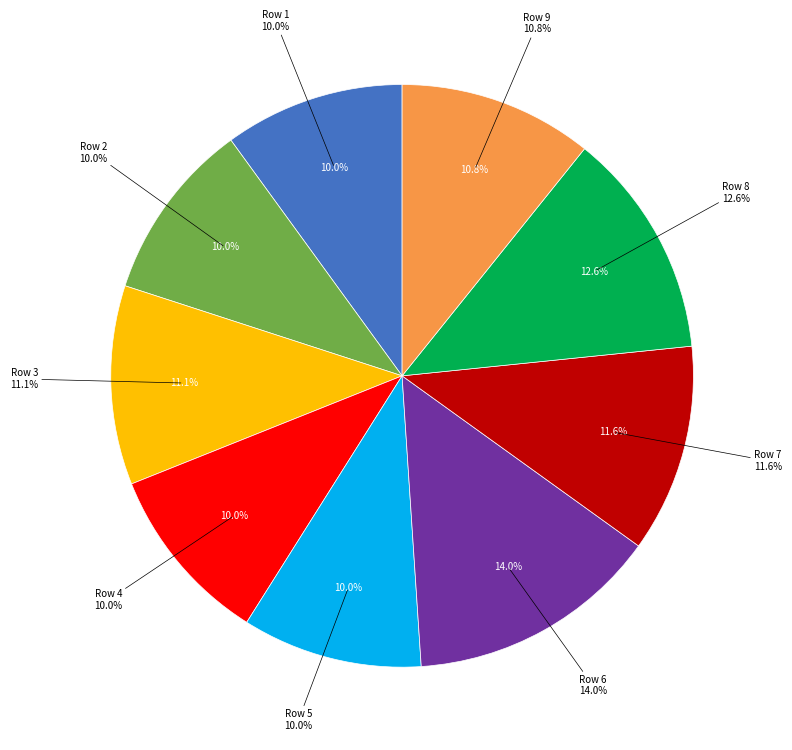

To the nearest percent, what is the average slice percentage?

11%